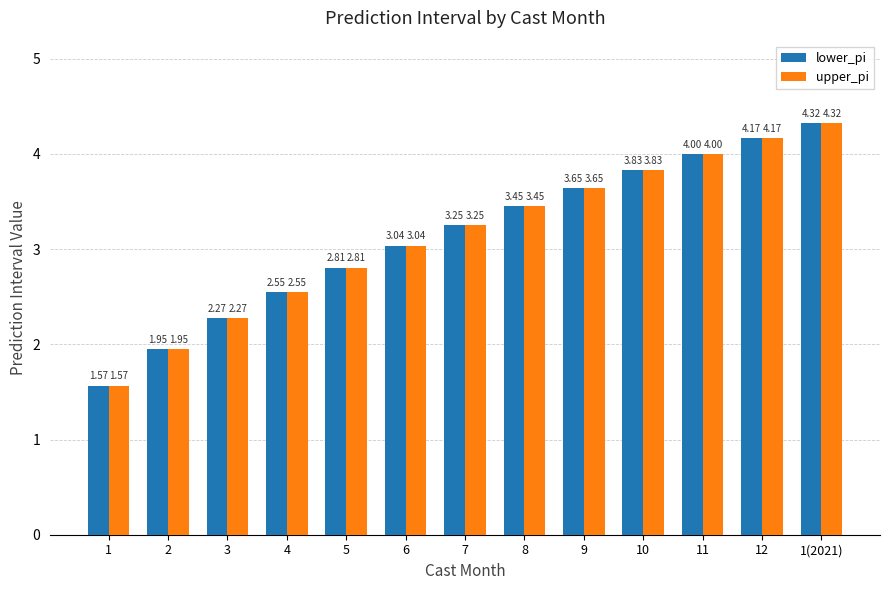

How many values in the upper_pi series are below 3?

5